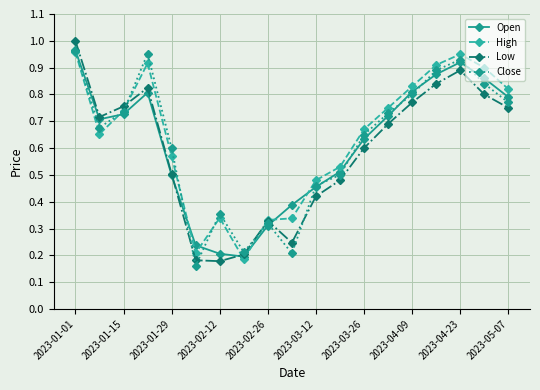

In Close, how many points are higher than both neighbors (excluding endpoints)?

4